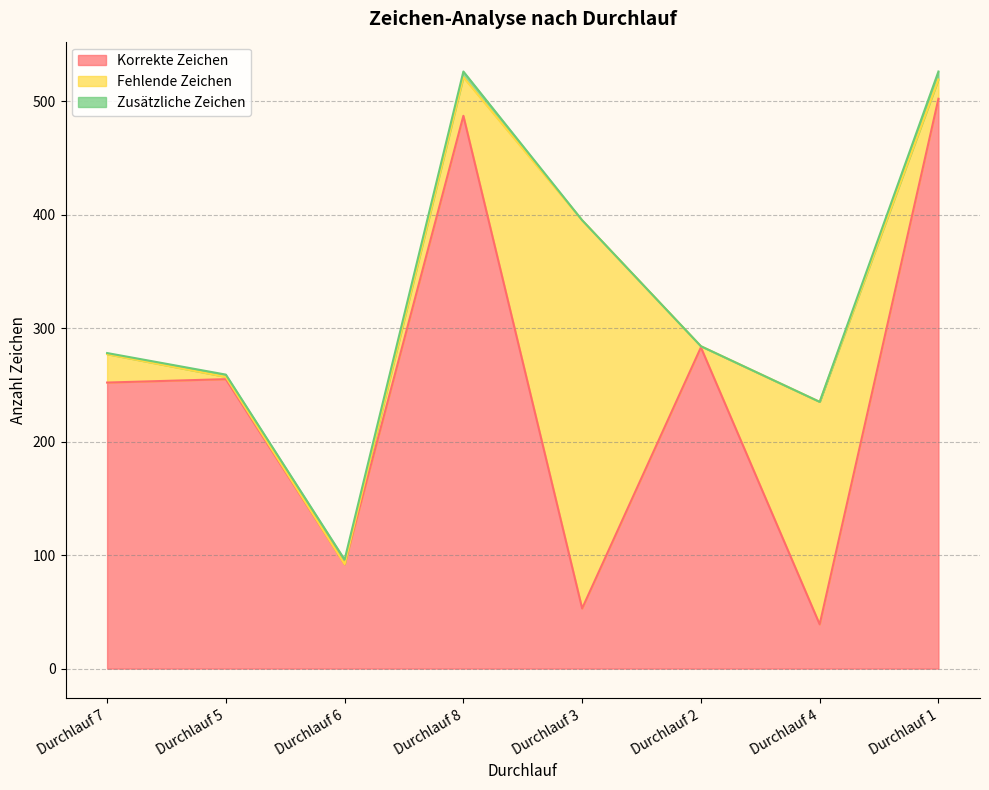

What is the spread (max minus min) of values at Durchlauf 1?

495